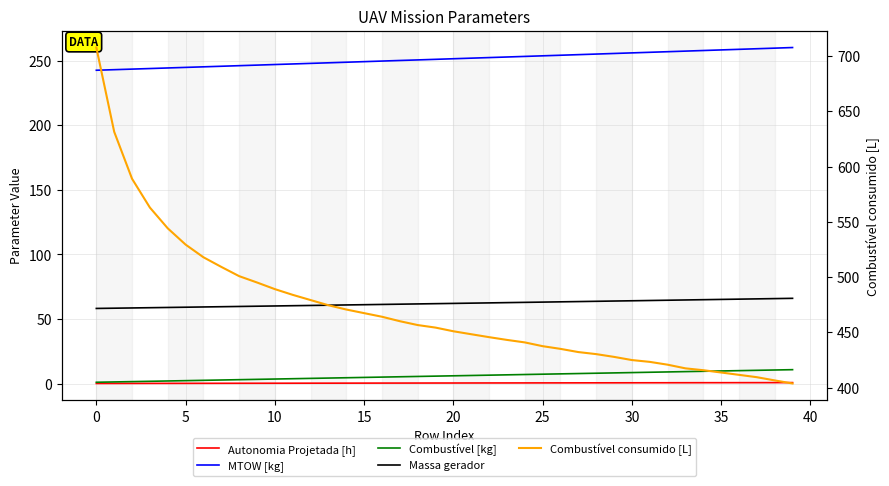

The value of MTOW [kg] at 34 is 257.9. True or false?

True